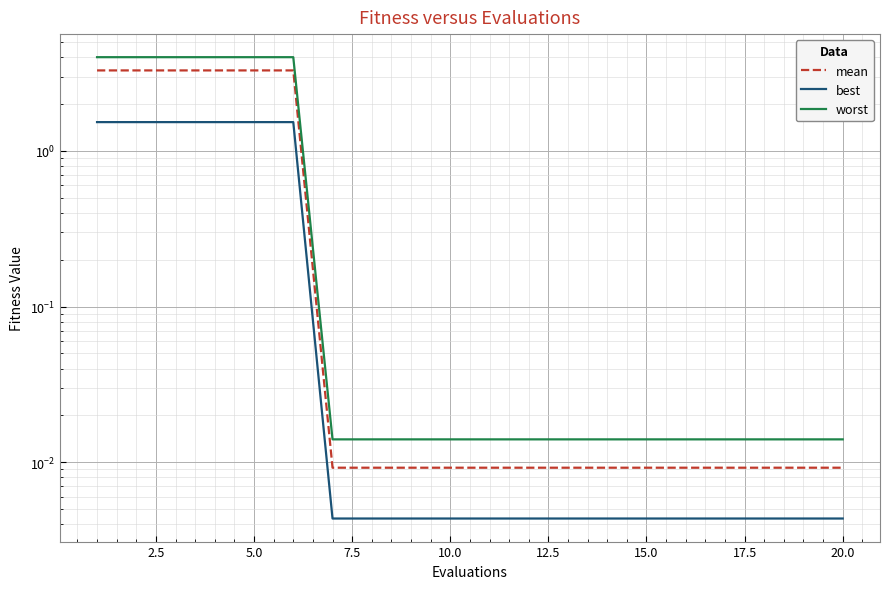

At which label is worst closest to 2?

15.0